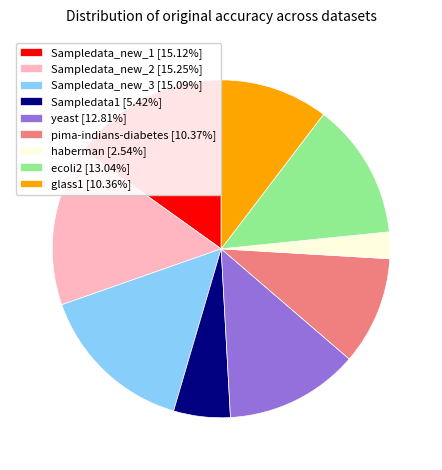

Which slice is the smallest?

haberman